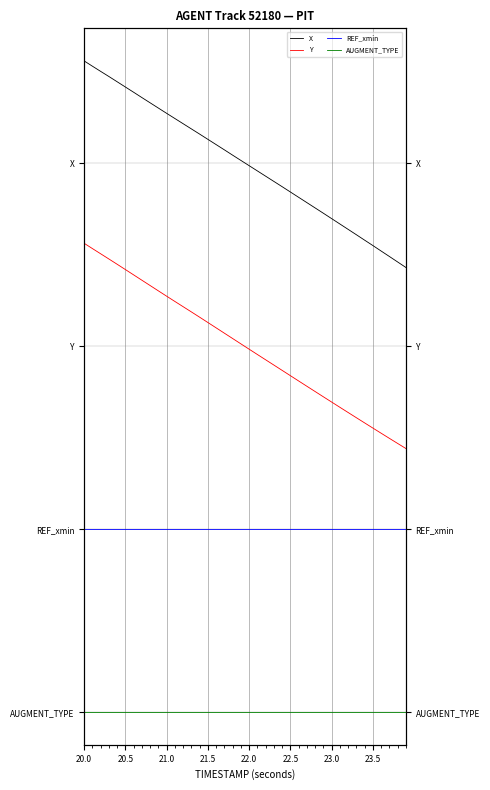

Which series has the largest range (max minus min)?

X